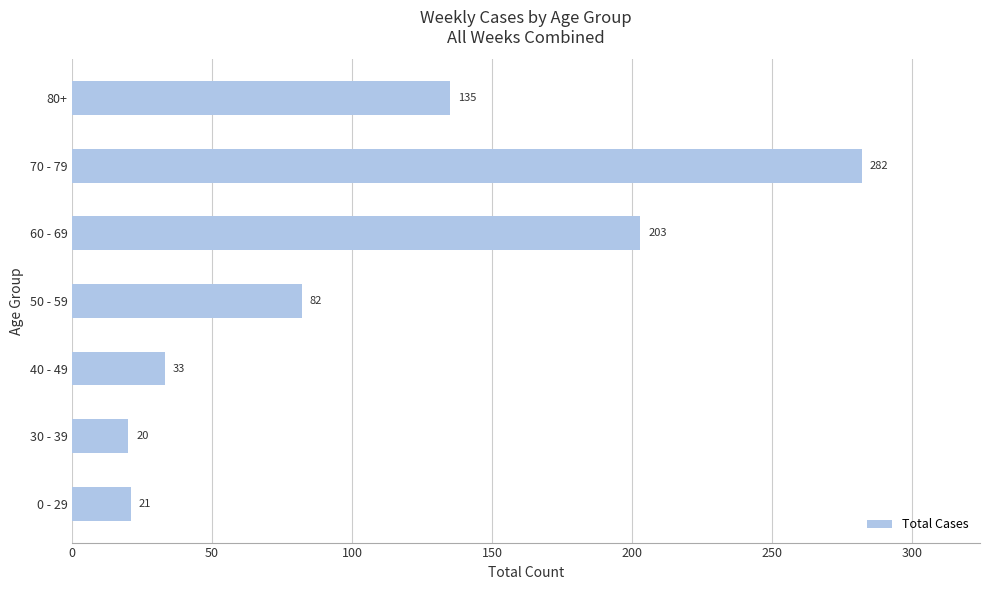

At which label is the value closest to 151?

80+